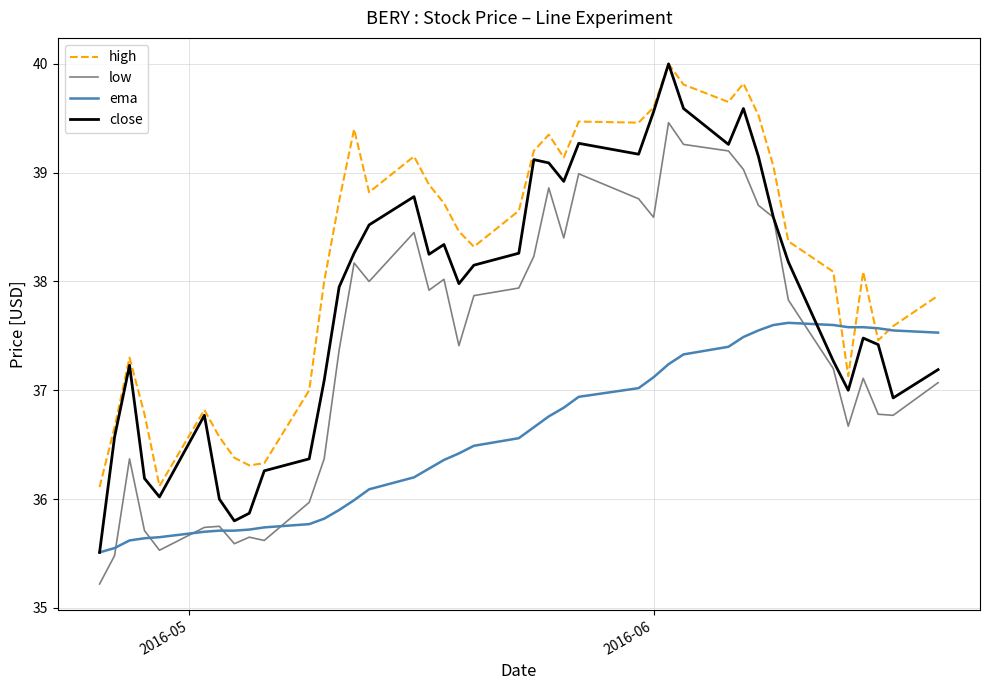

Rank the series by their average value, from lowest to highest.

ema, low, close, high